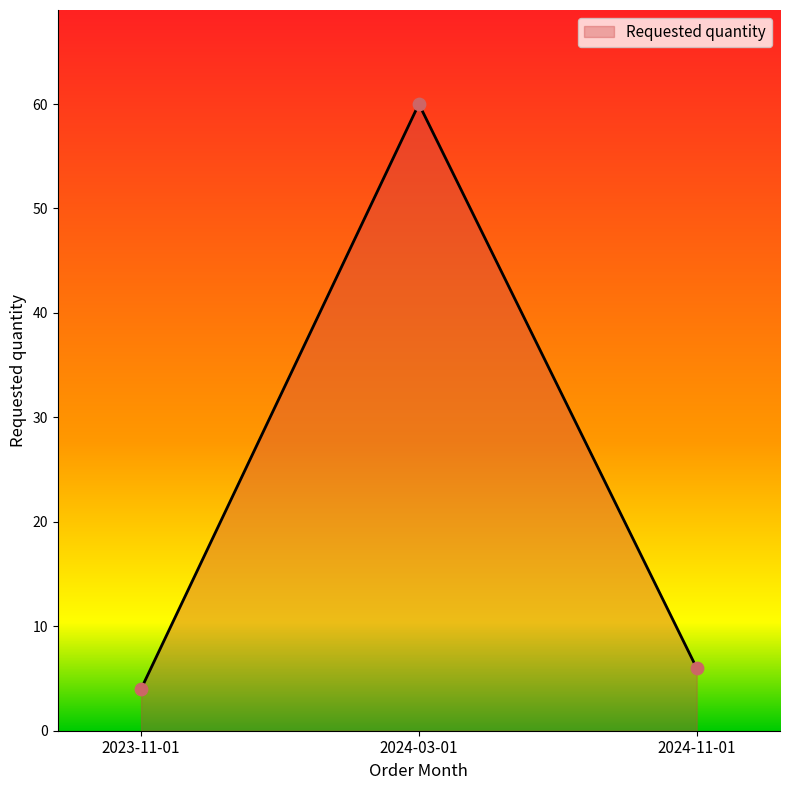

Which has a higher value, 2024-03-01 or 2023-11-01?

2024-03-01